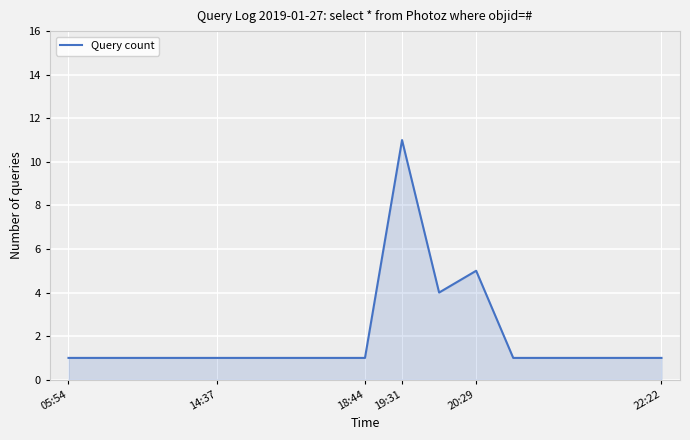

What is the difference between the maximum and minimum values?

10